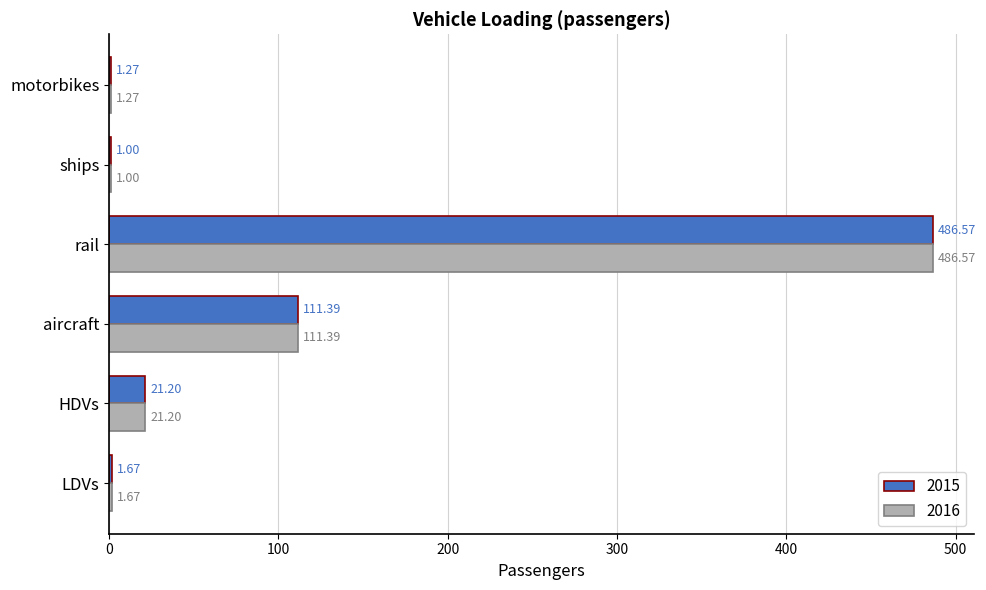

Is the value of 2015 at motorbikes greater than the value of 2016 at aircraft?

No